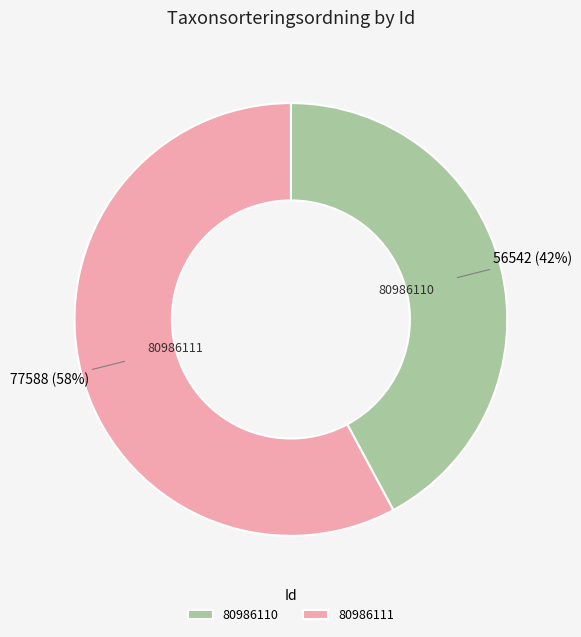

To the nearest percent, what is the difference between the largest and smallest slice percentages?

16%